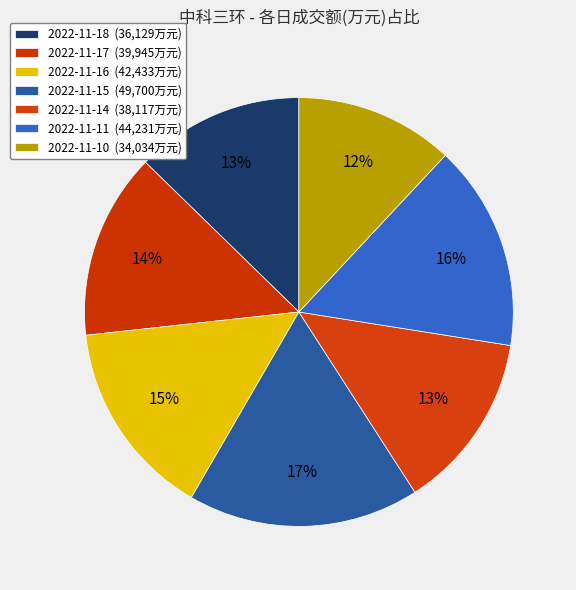

Rank the categories by value from lowest to highest.

2022-11-10, 2022-11-18, 2022-11-14, 2022-11-17, 2022-11-16, 2022-11-11, 2022-11-15